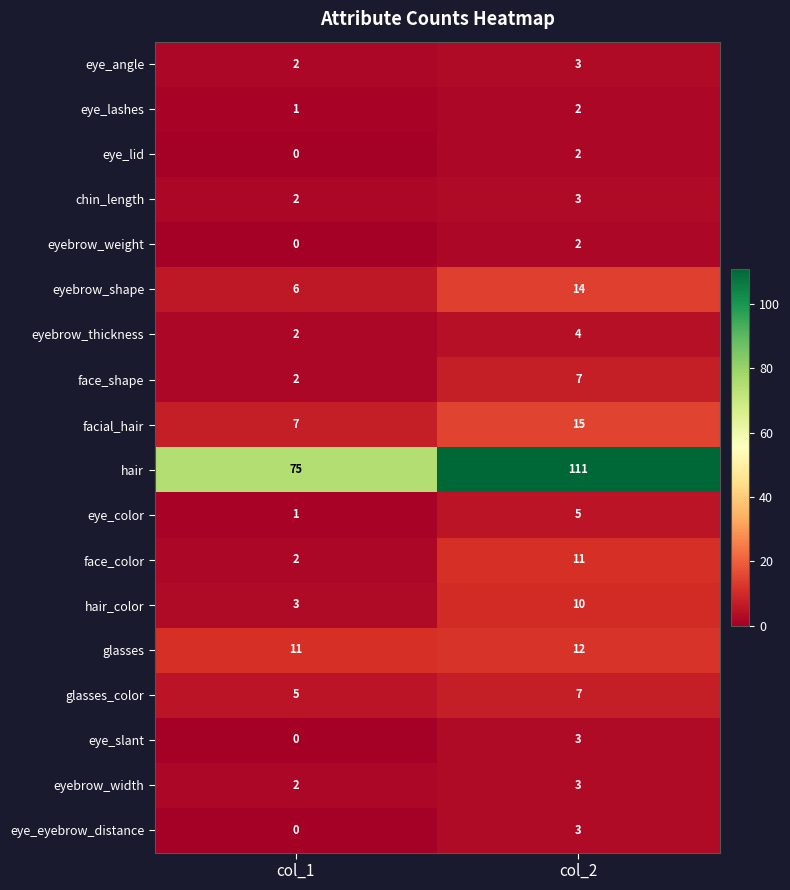

What is the total value across all series at col_2?

217